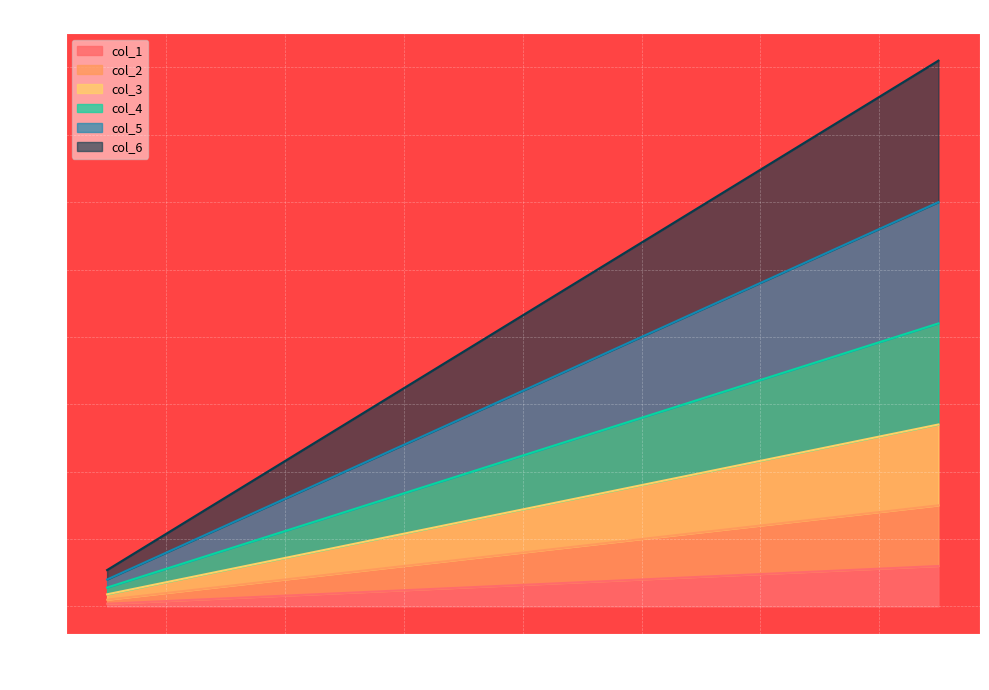

Which series has the largest total across all categories?

col_6